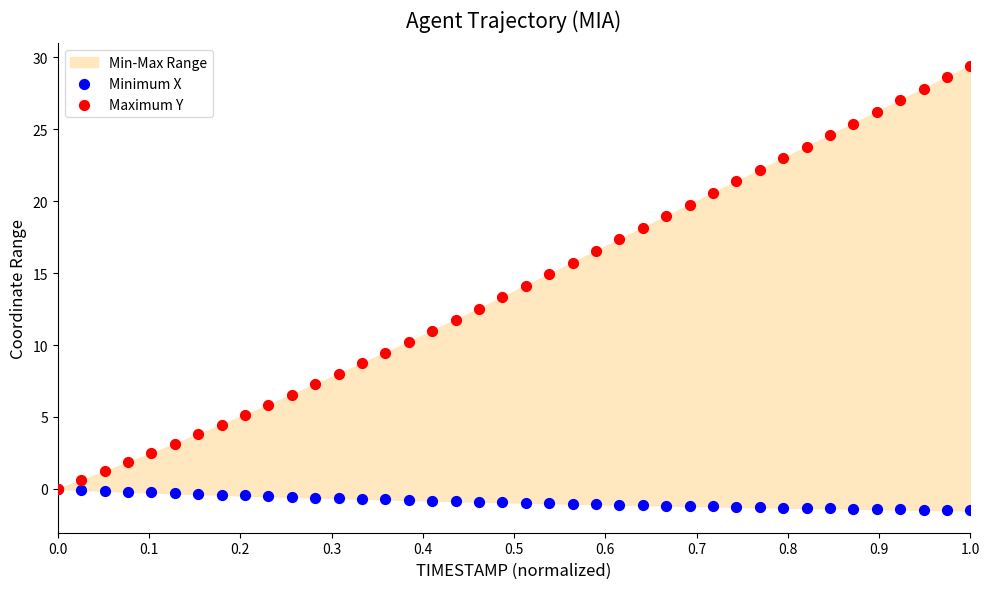

Which series contains the lowest Y value?

Minimum X